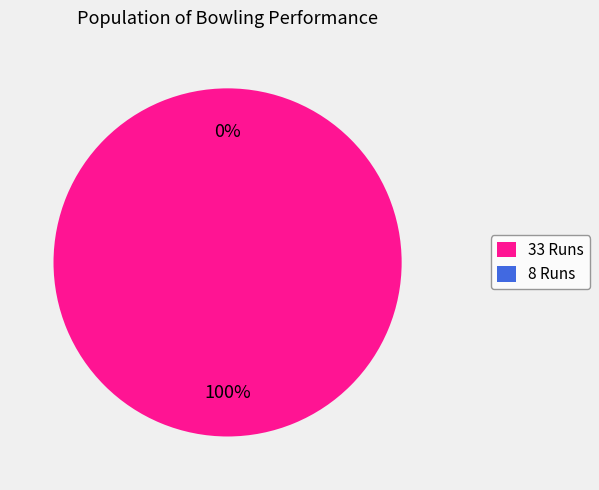

Which slice is the largest?

33 Runs